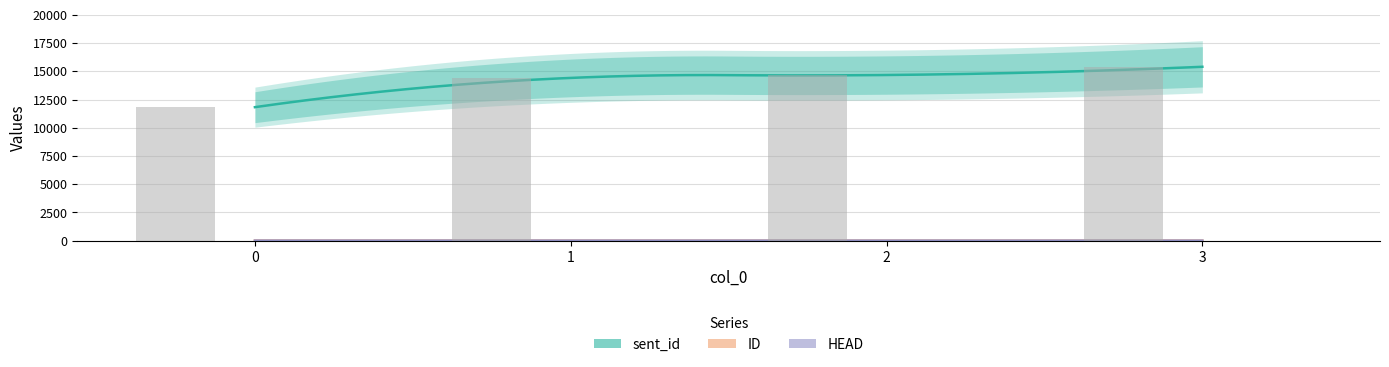

Reading right to left, transcribe all the data shown in this chart.

sent_id bars: 3=15401	2=14672	1=14416	0=11825
ID bars: 3=5	2=4	1=2	0=8
HEAD bars: 3=4	2=3	1=4	0=7